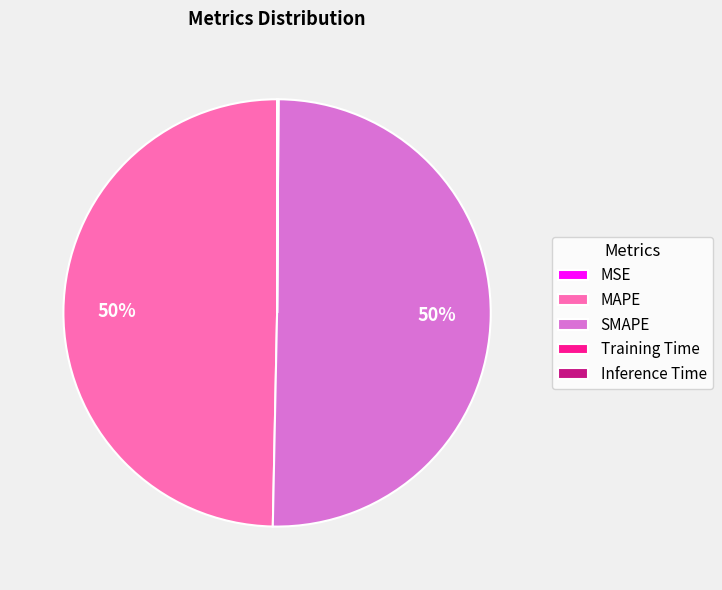

What is the majority slice?

SMAPE